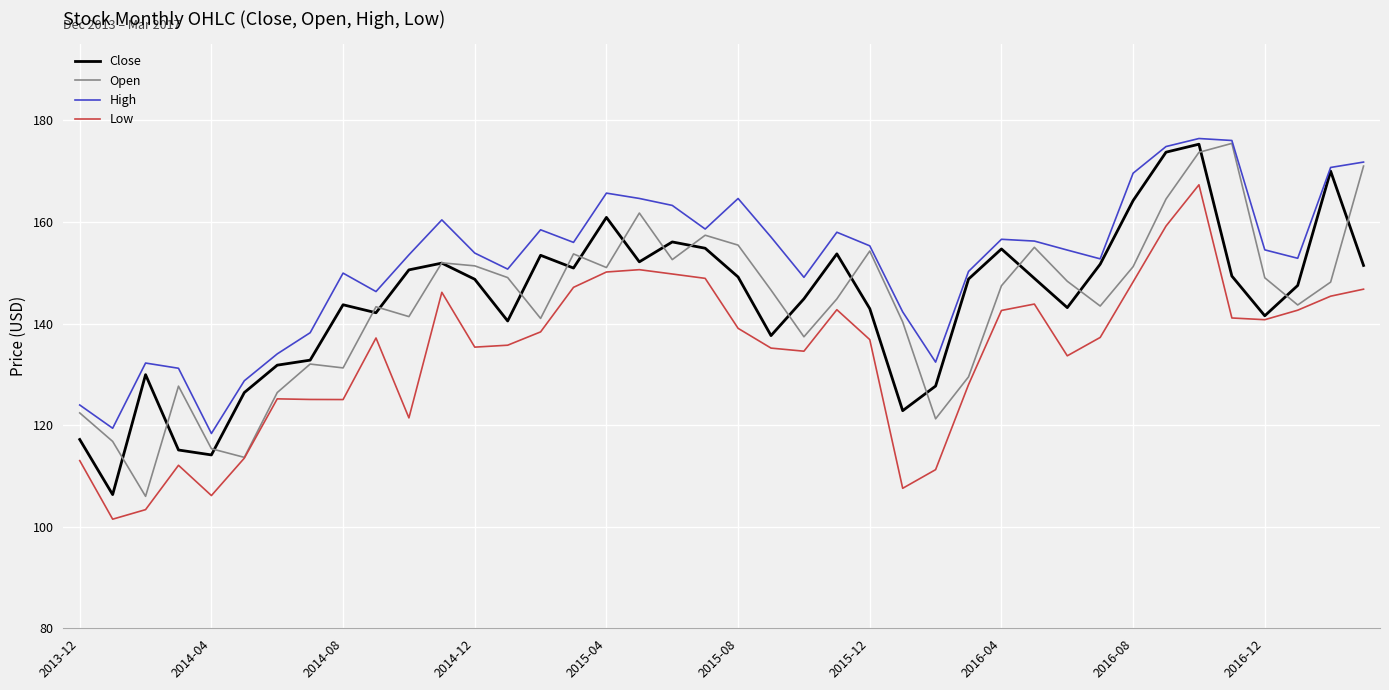

Which series has the largest total across all categories?

High